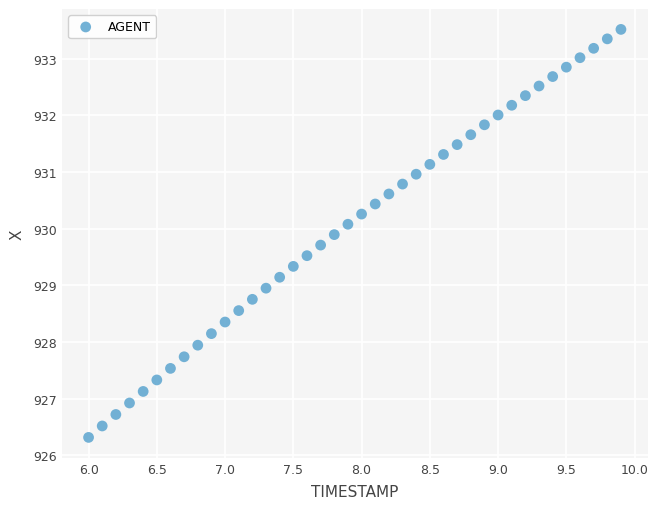

What is the range of Y values (max minus min)?

7.2